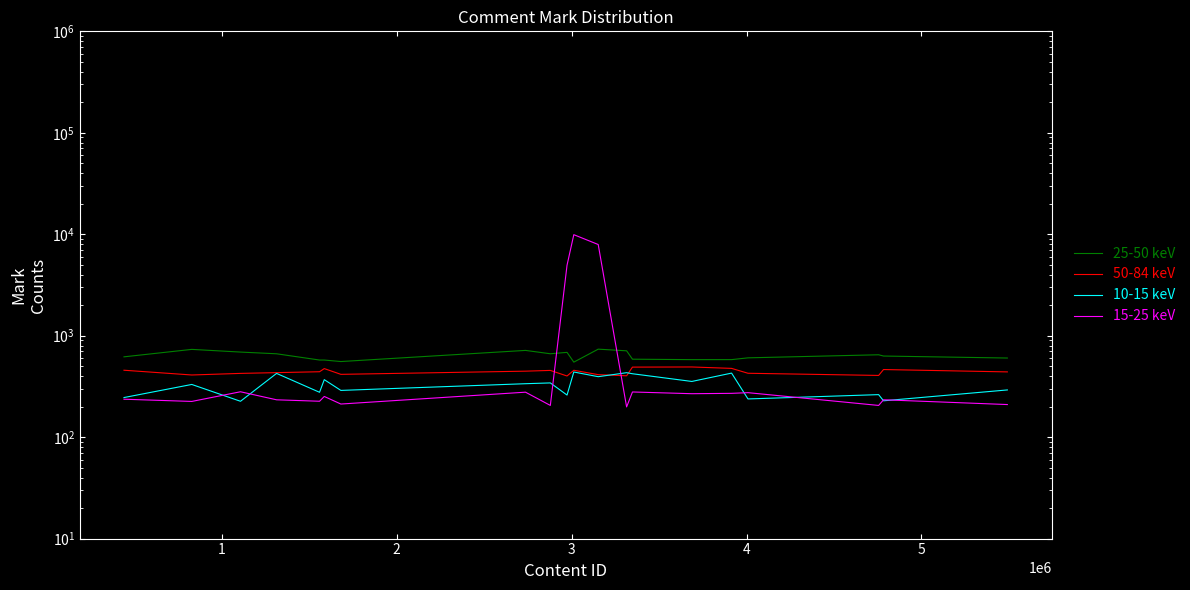

How many data points does each series have?

20